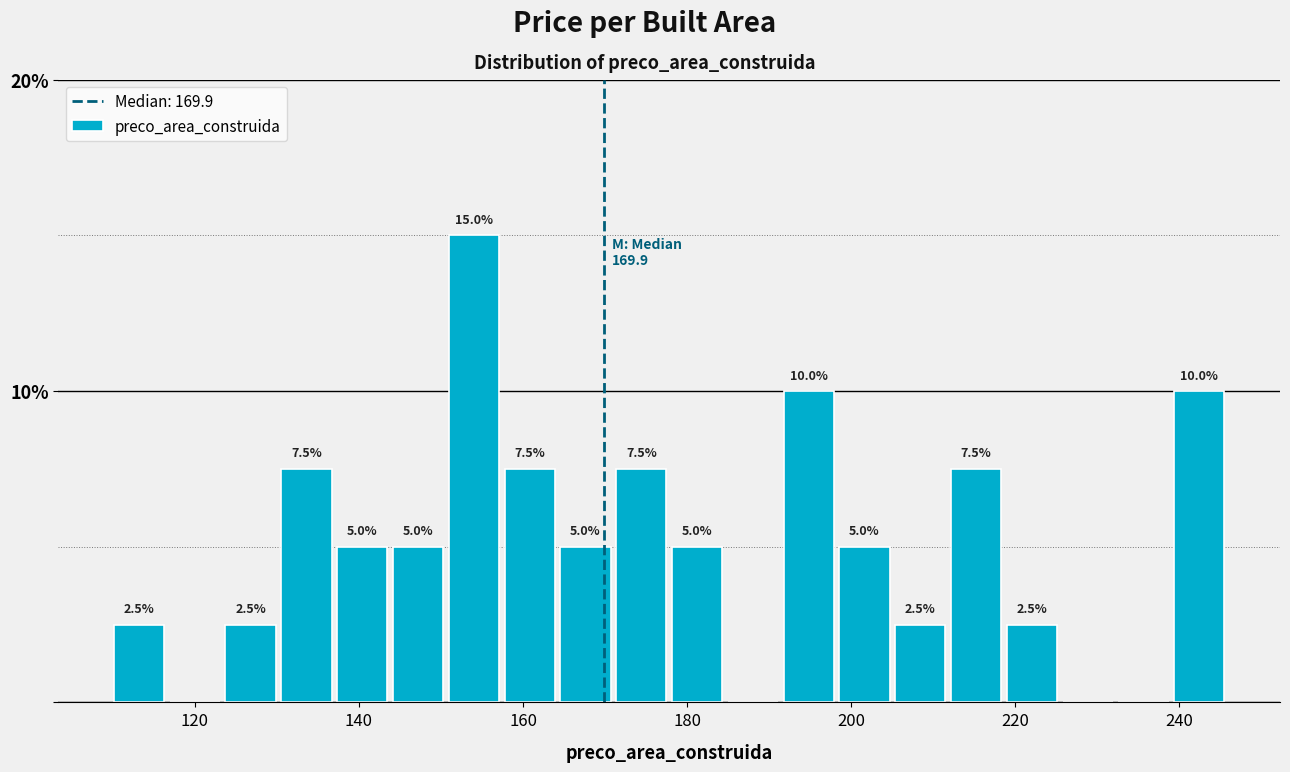

Read against the x-axis, roughly where is the centre of the tallest bar?

154